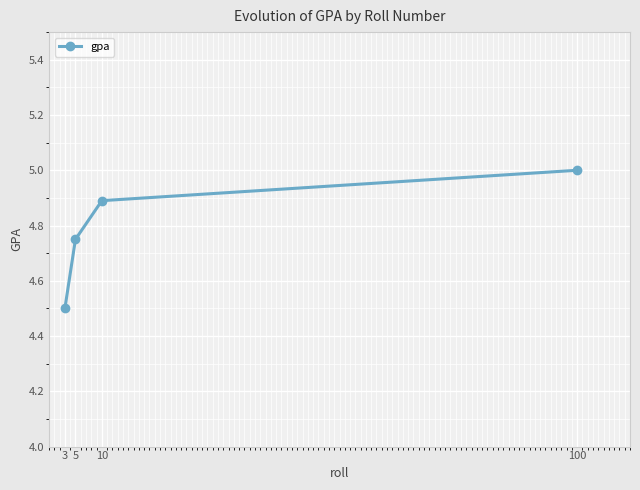

True or false: the data has more than 2 interior local peaks.

False